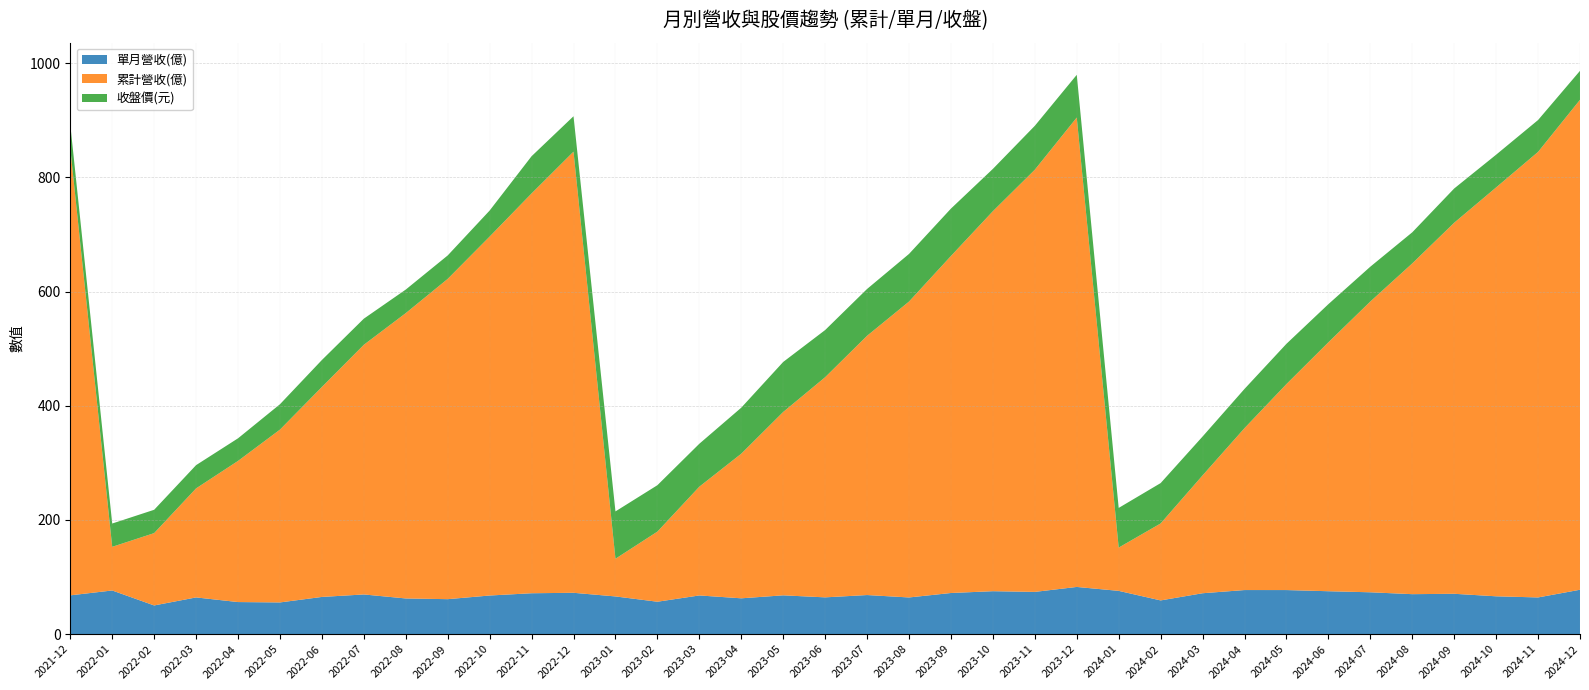

Reading left to right, what are all the values shown in this chart?

單月營收(億): 67.9	76.5	50.2	64.3	56.2	55.5	65.2	69.5	62.5	61.2	67.6	71.6	72.4	66.0	56.8	67.8	62.7	68.0	64.4	68.5	64.2	72.0	75.2	74.0	82.7	75.8	59.0	71.6	77.2	77.2	75.2	73.3	70.0	70.7	66.2	64.3	77.8
累計營收(億): 782.9	76.5	126.7	191.0	247.2	302.7	367.8	437.3	499.8	561.0	628.7	700.3	772.7	66.0	122.8	190.5	253.3	321.2	385.6	454.1	518.3	590.3	665.6	739.5	822.2	75.8	134.8	206.4	283.6	360.8	436.0	509.3	579.3	649.9	716.2	780.4	858.2
收盤價(元): 41.9	40.8	40.9	40.7	39.6	44.5	47.2	45.8	41.2	41.0	45.6	65.2	62.0	82.9	81.3	75.2	80.6	87.6	82.6	82.0	83.4	83.0	74.1	76.9	74.8	69.5	70.7	68.1	68.7	70.5	66.8	61.0	54.5	60.0	57.3	55.8	50.7